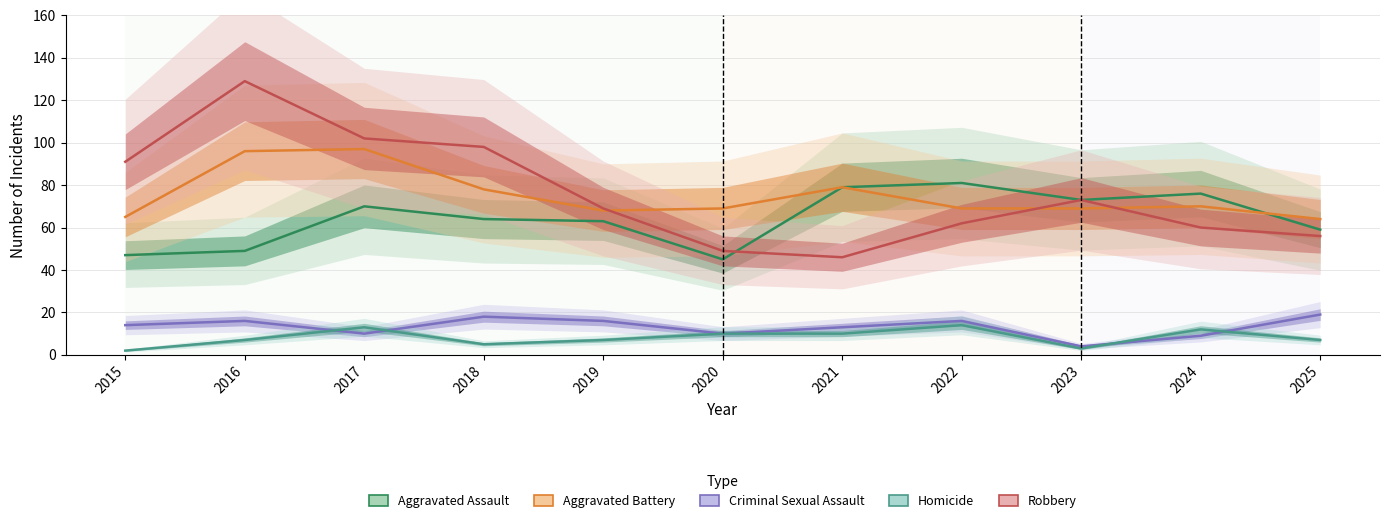

Which series has the widest spread of values?

Robbery